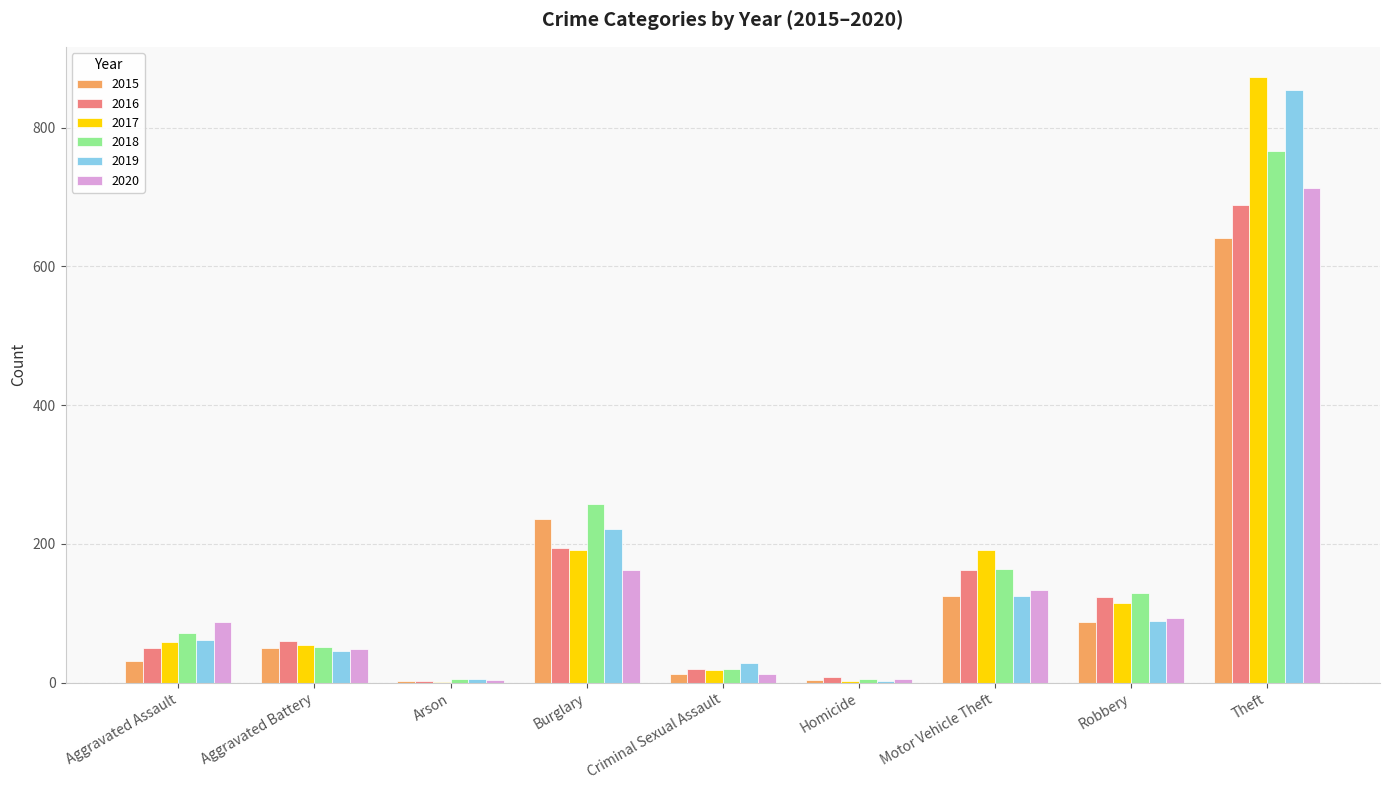

At which category is the sum across all series the highest?

Theft